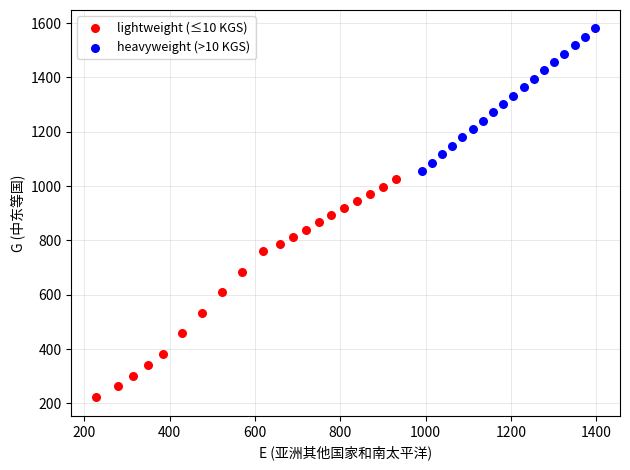

Which series contains the highest Y value?

heavyweight (>10 KGS)